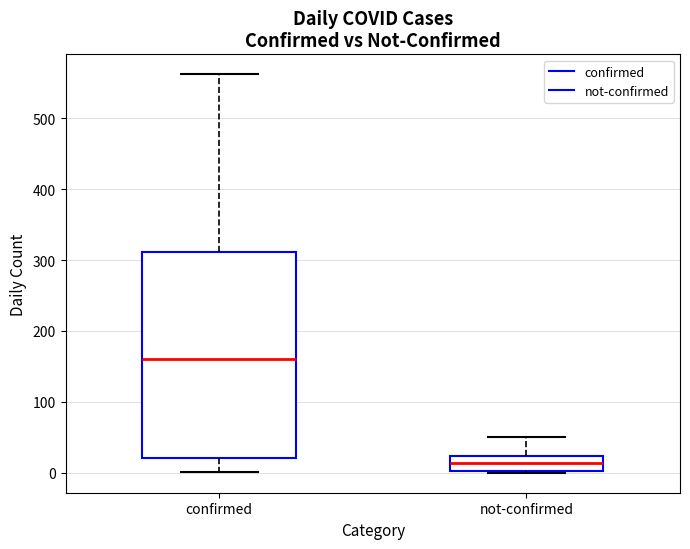

Reading left to right, transcribe this box plot: for each box, give where its median line is, the range the box spans, and where its two whiskers end, as read against the y-axis. The values are not printed on the chart, so give them approximately, as read against the axis.

confirmed: median 160, box 20 to 310, whiskers 0 to 560
not-confirmed: median 10, box 0 to 20, whiskers 0 to 50